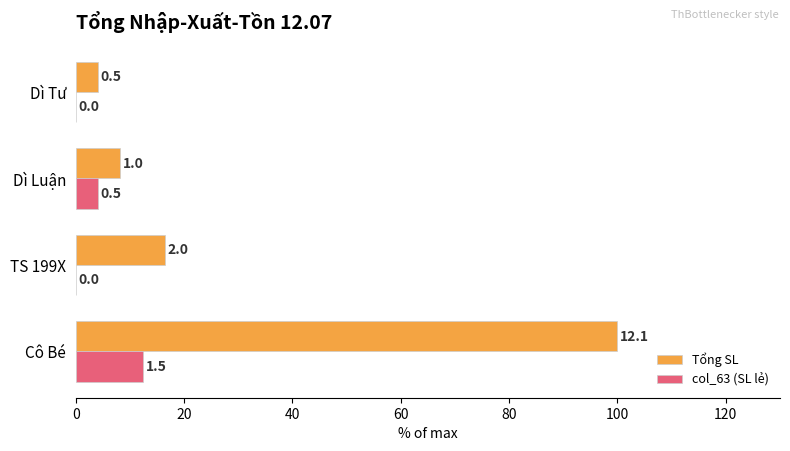

What is the value of the Tổng SL bar at the 1st from the left?

100.0